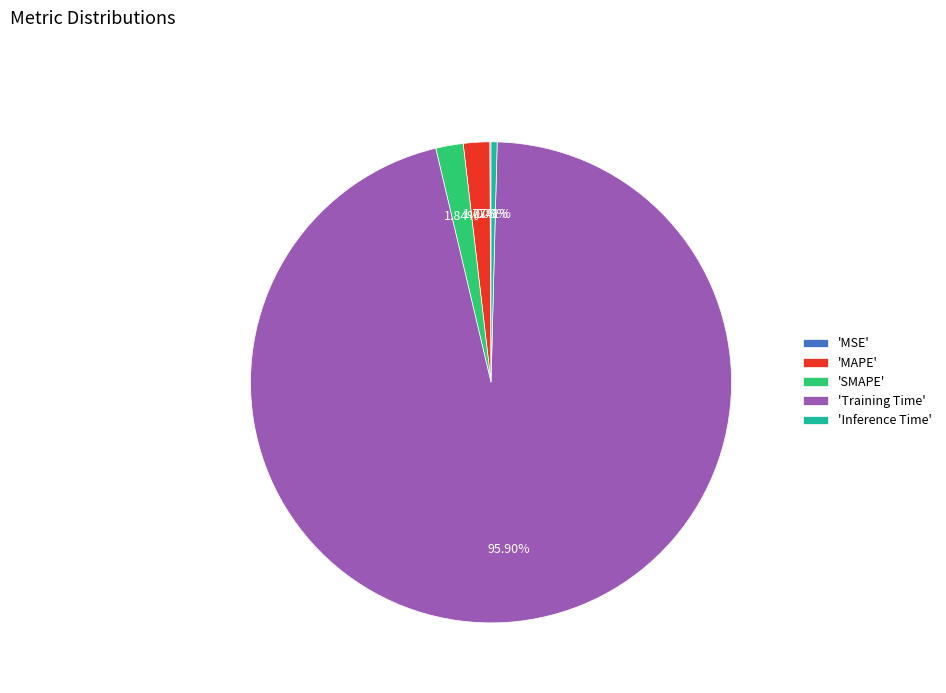

Does 'Training Time' account for over 50% of the chart?

Yes